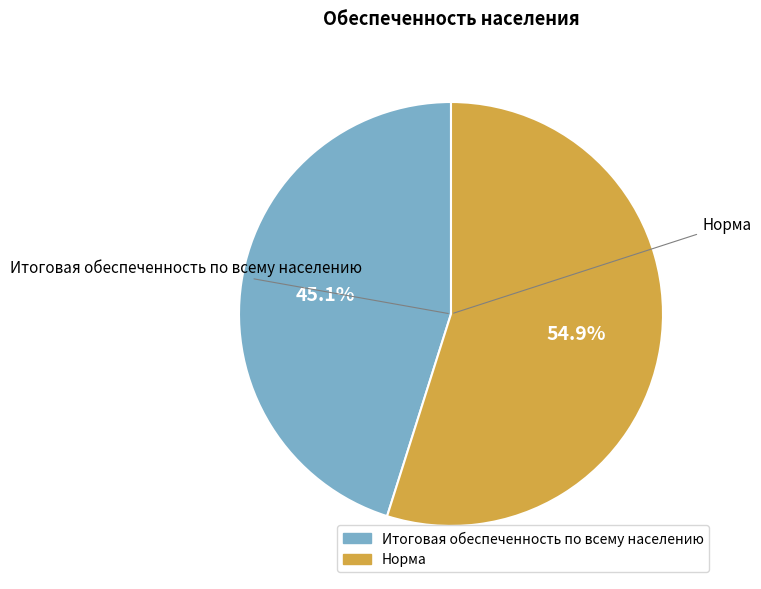

How much of the chart is everything except Норма?

45.1%